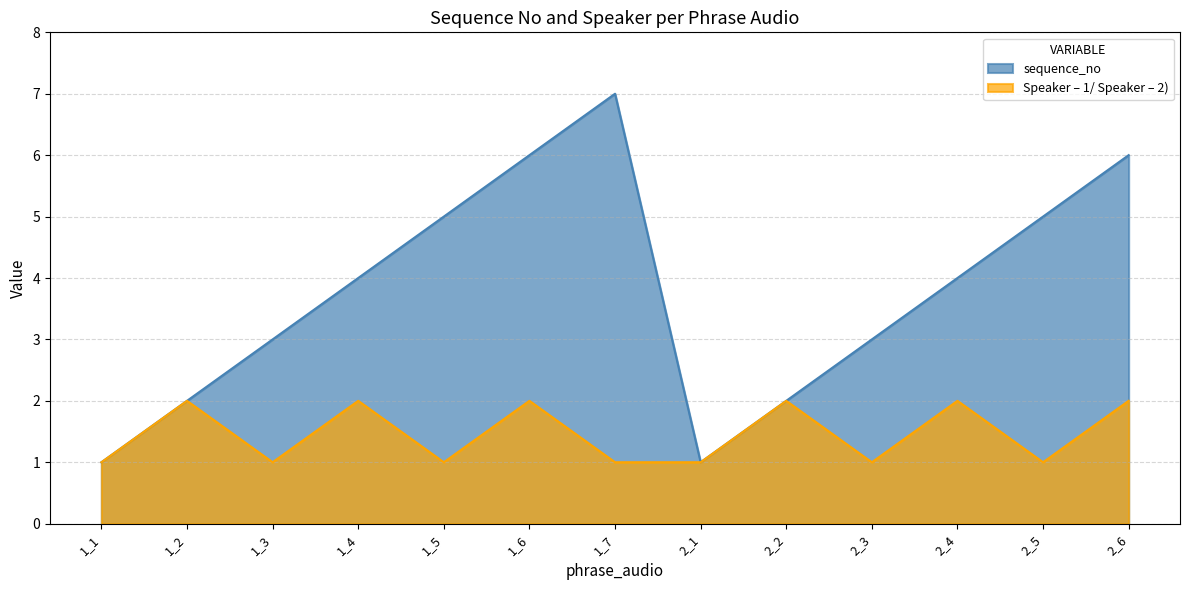

Which series has the largest total across all categories?

sequence_no